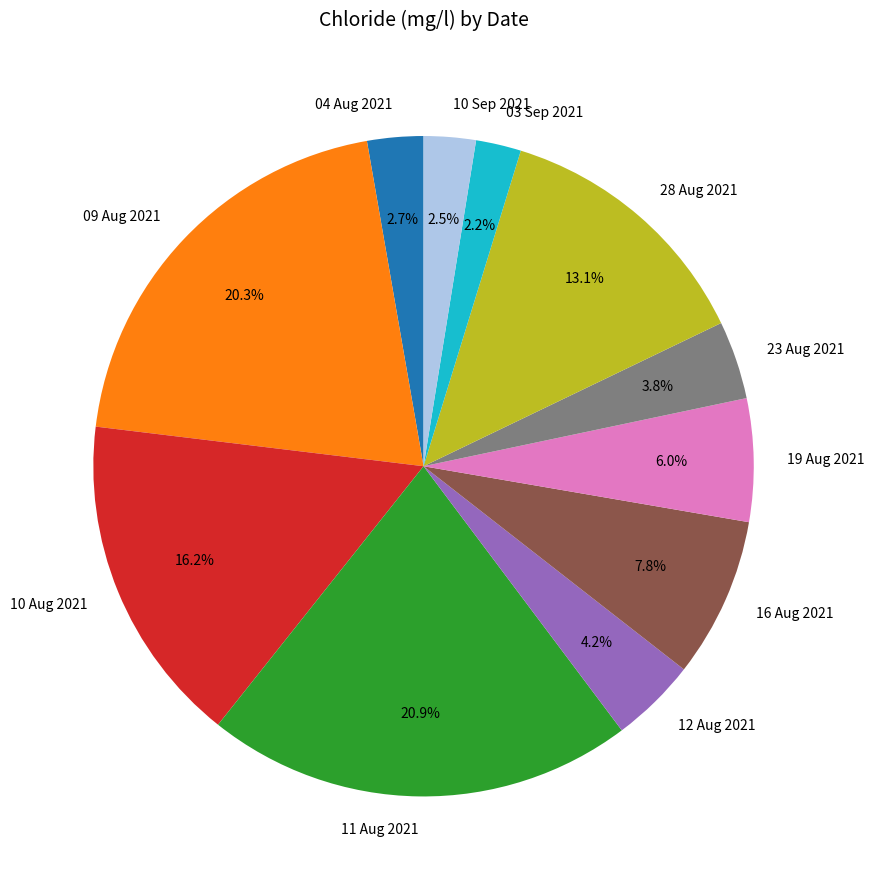

Which slice is the largest?

11 Aug 2021